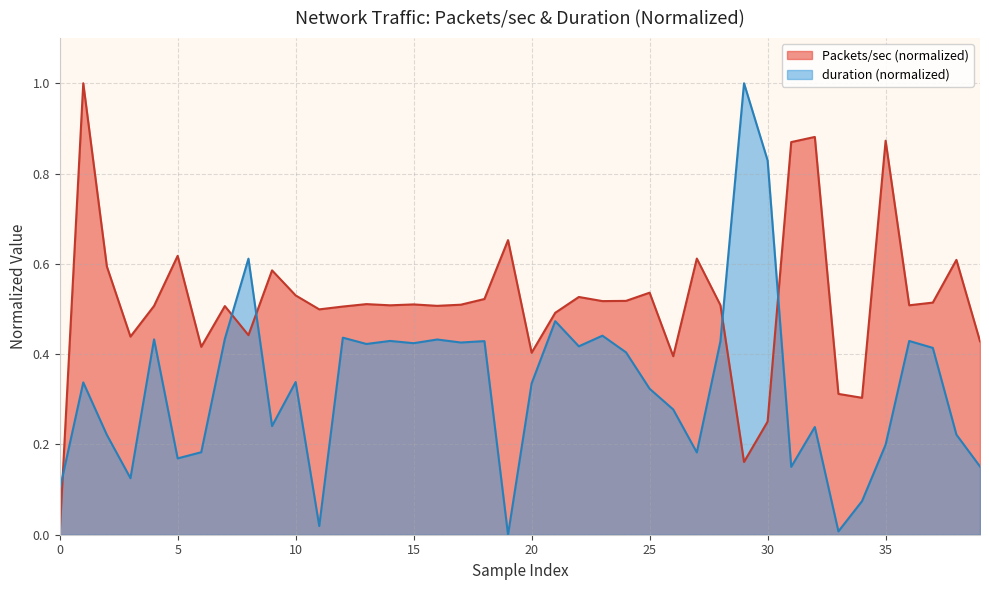

Between 19 and 20, which series saw the biggest shift?

duration